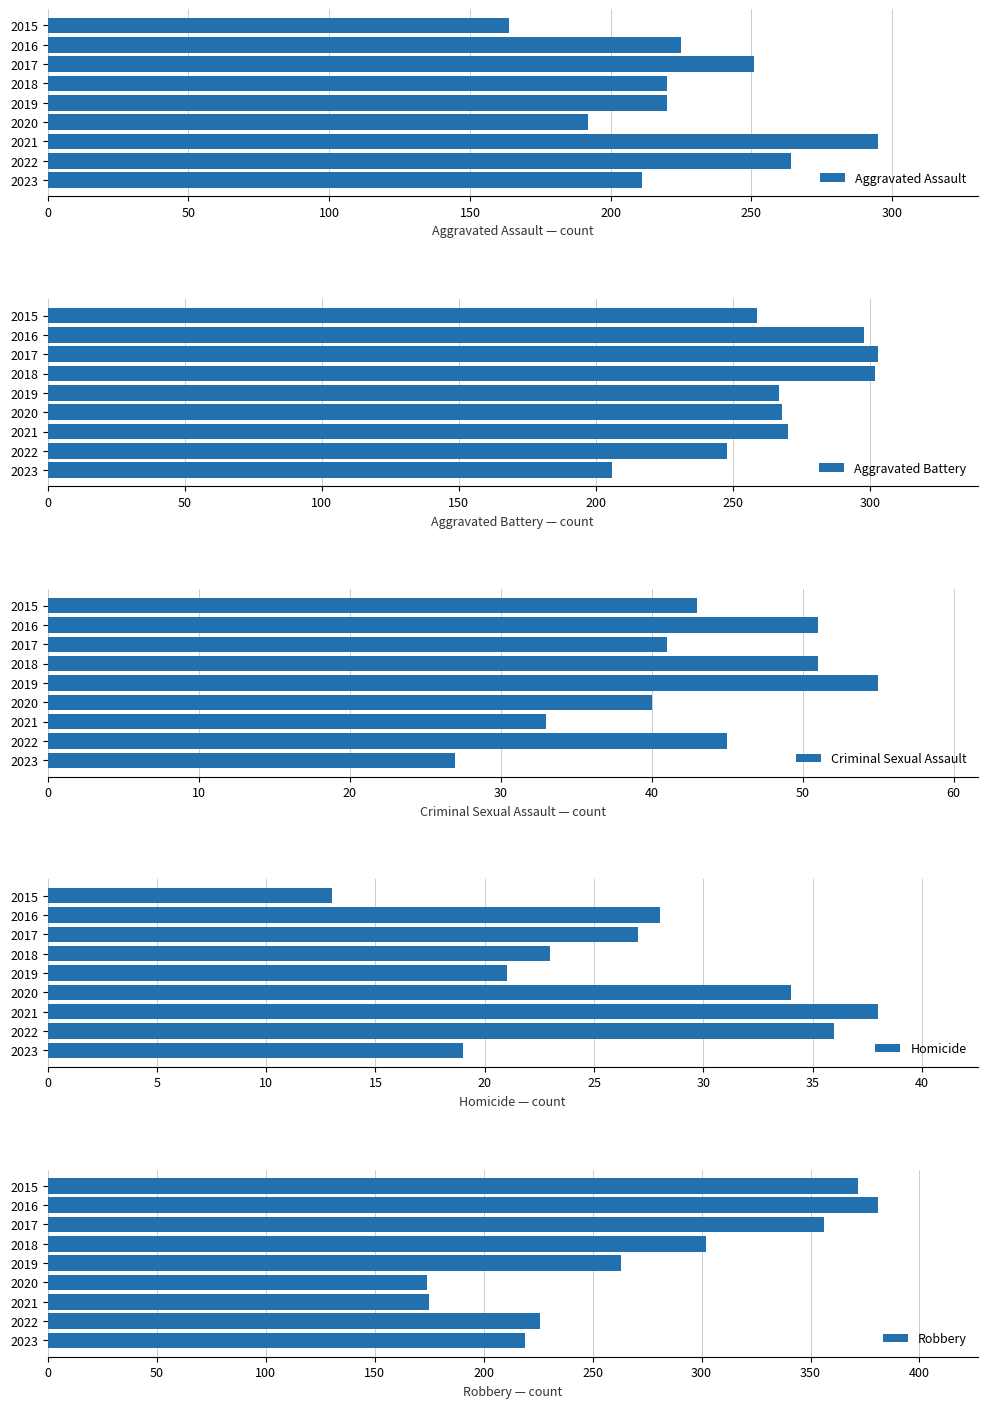

What is the sum of all Aggravated Assault values?

2042